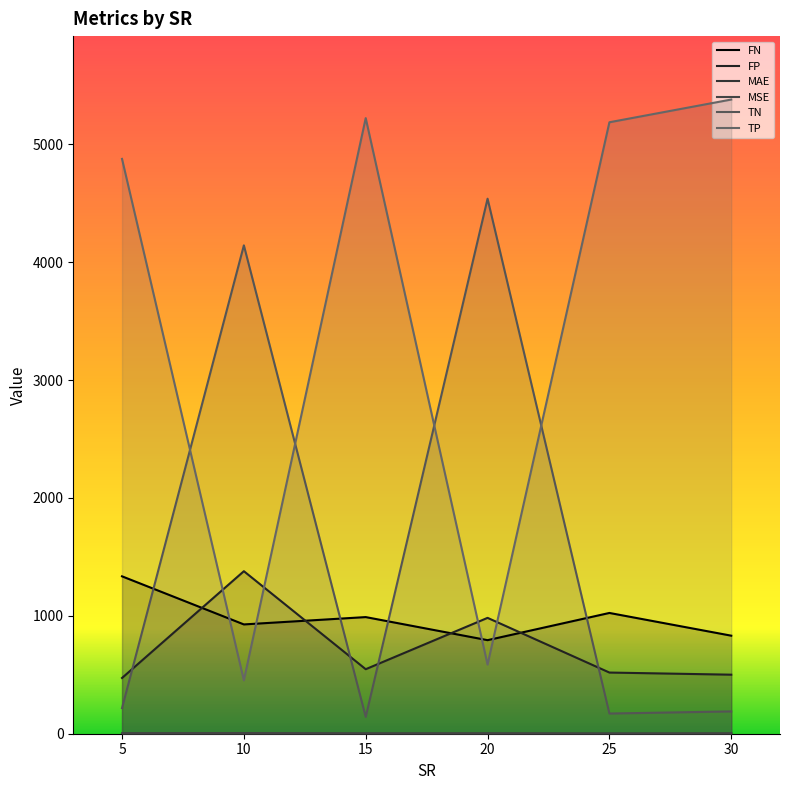

What is the greatest value displayed?

5379.4